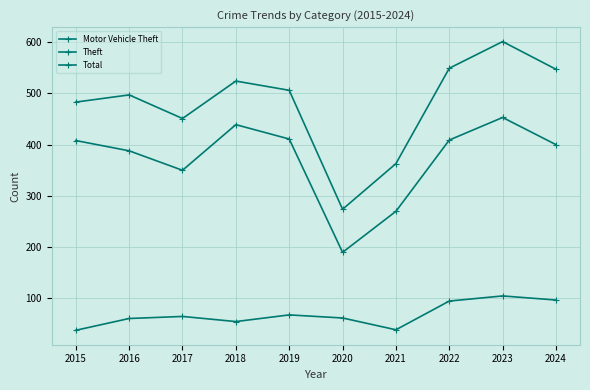

What is the maximum value for Theft?

453